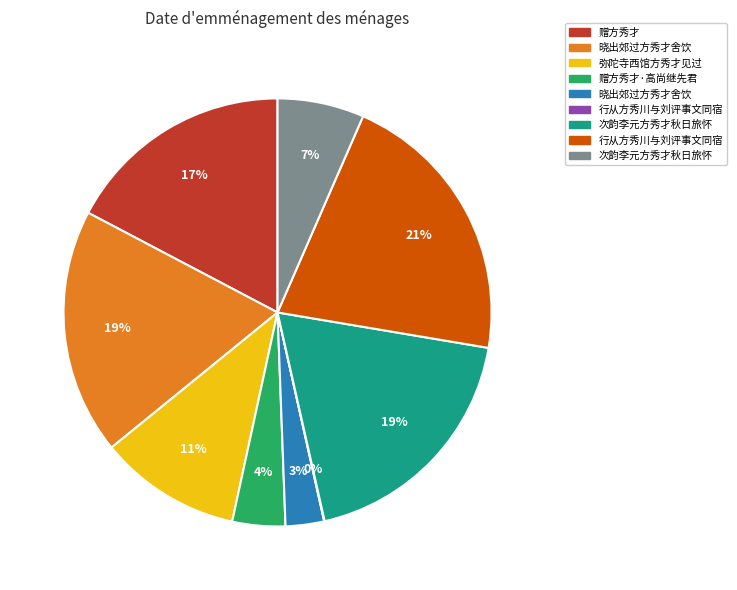

Is there a majority slice in this chart?

No